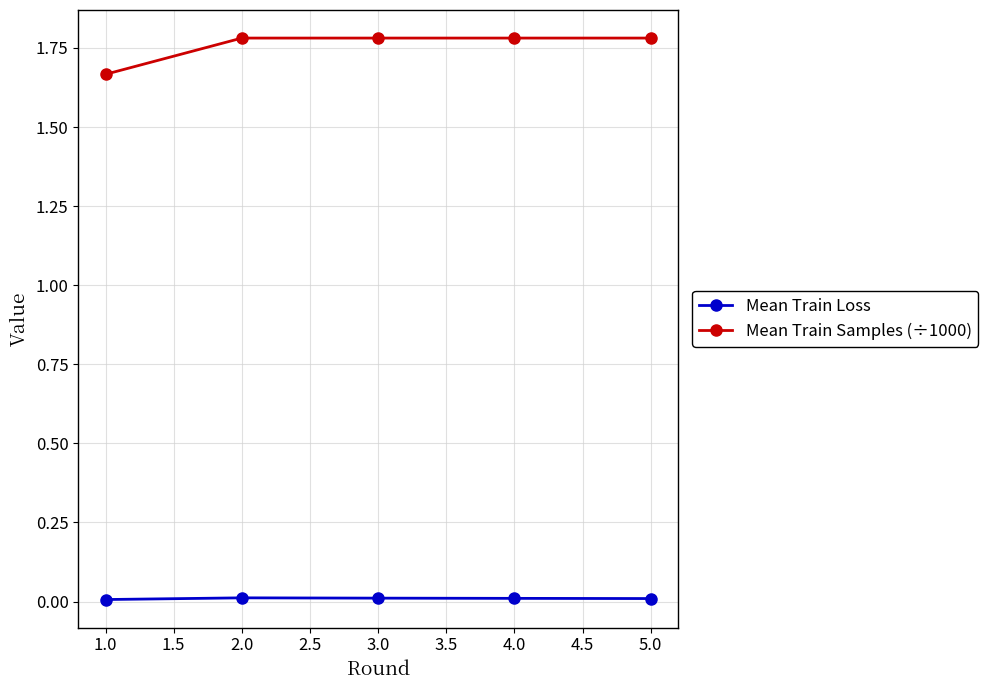

True or false: Mean Train Loss and Mean Train Samples (÷1000) cross at least once.

False